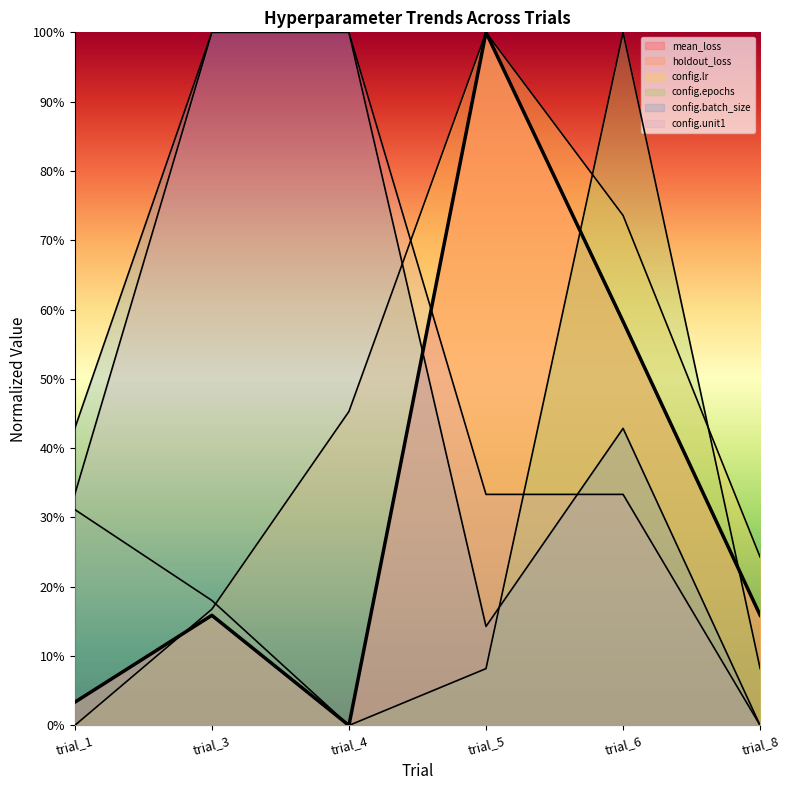

After their last crossing, which series has the higher values: holdout_loss or config.lr?

config.lr